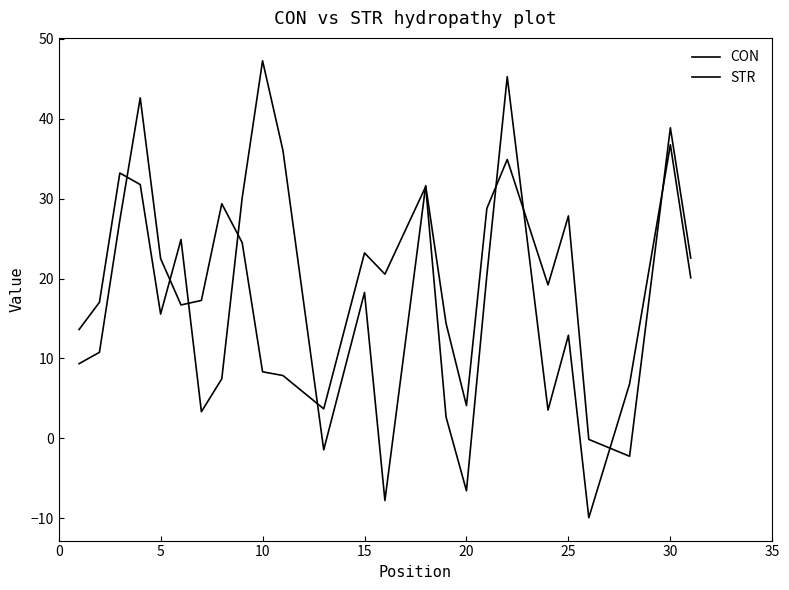

Does the chart have visible grid lines?

No